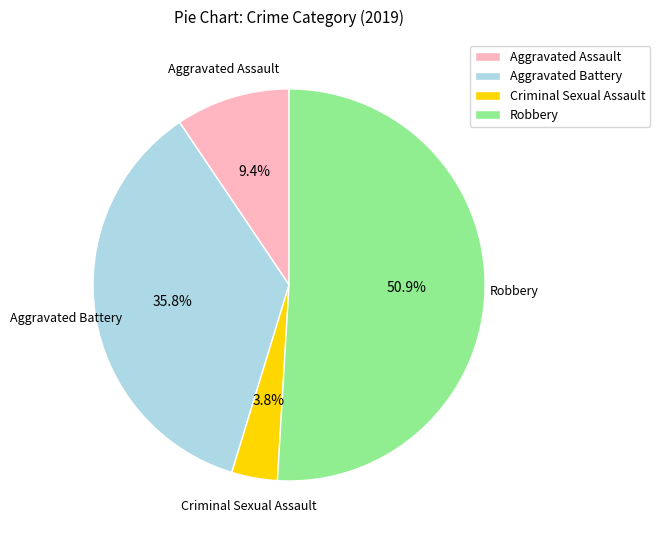

Which slice is the largest?

Robbery